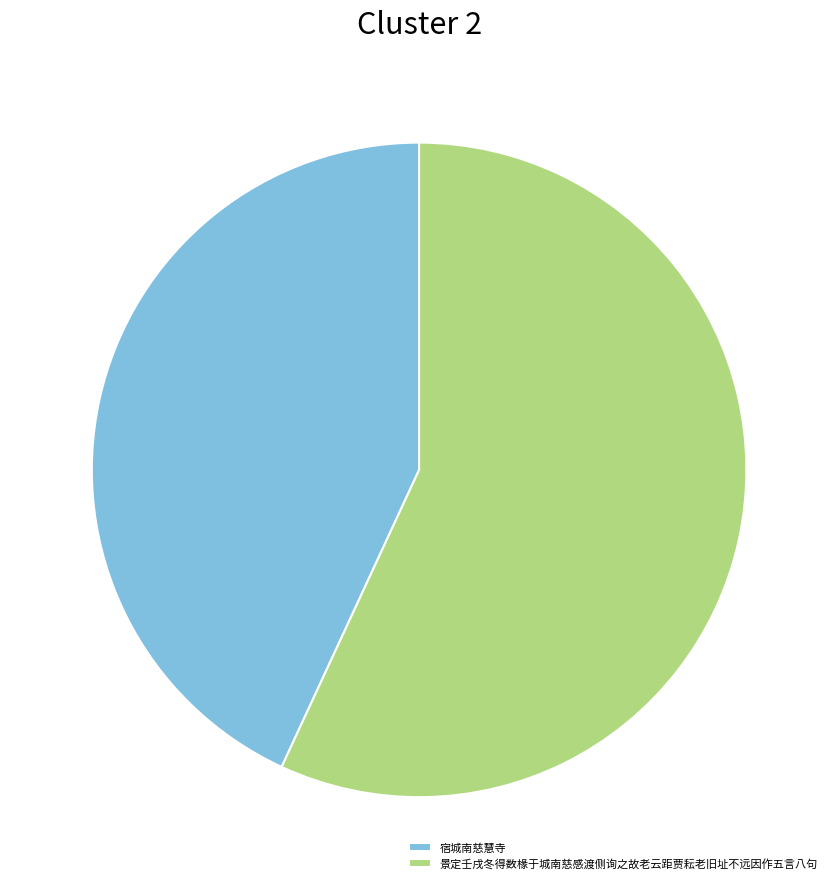

Approximately how many times larger is the value at 景定壬戌冬得数椽于城南慈感渡侧询之故老云距贾耘老旧址不远因作五言八句 compared to 宿城南慈慧寺?

1.3